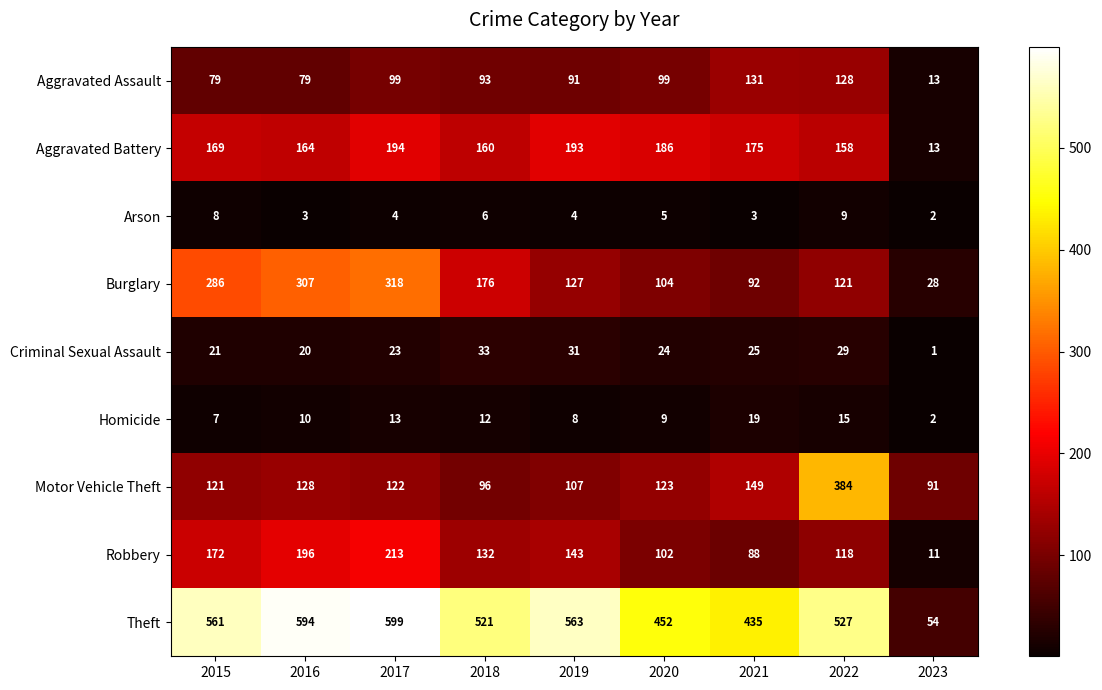

What is the sum of the Theft values at 2018 and 2022?

1048